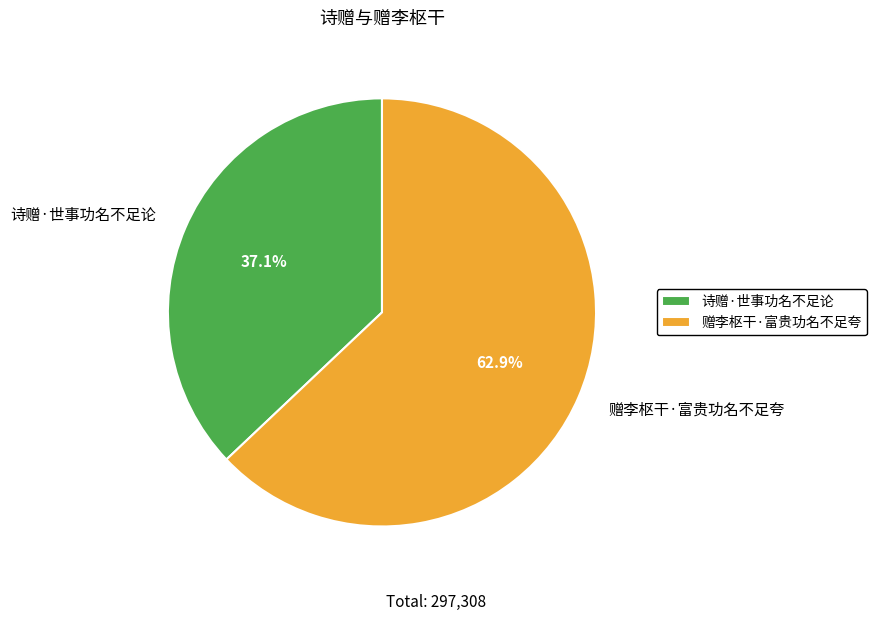

Which category has the smallest portion of the pie?

诗赠·世事功名不足论